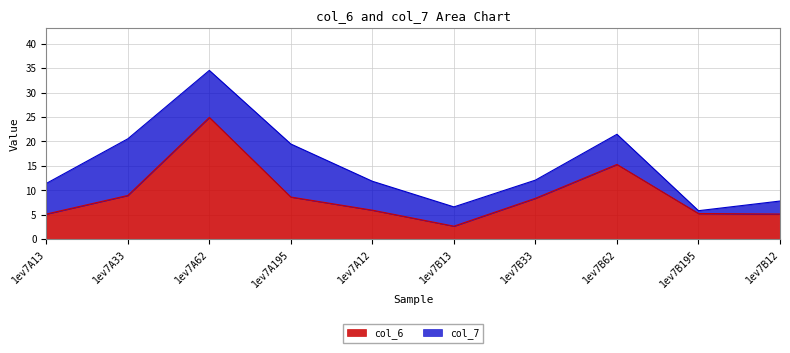

At which category does the chart reach its minimum across all series?

1ev7B13